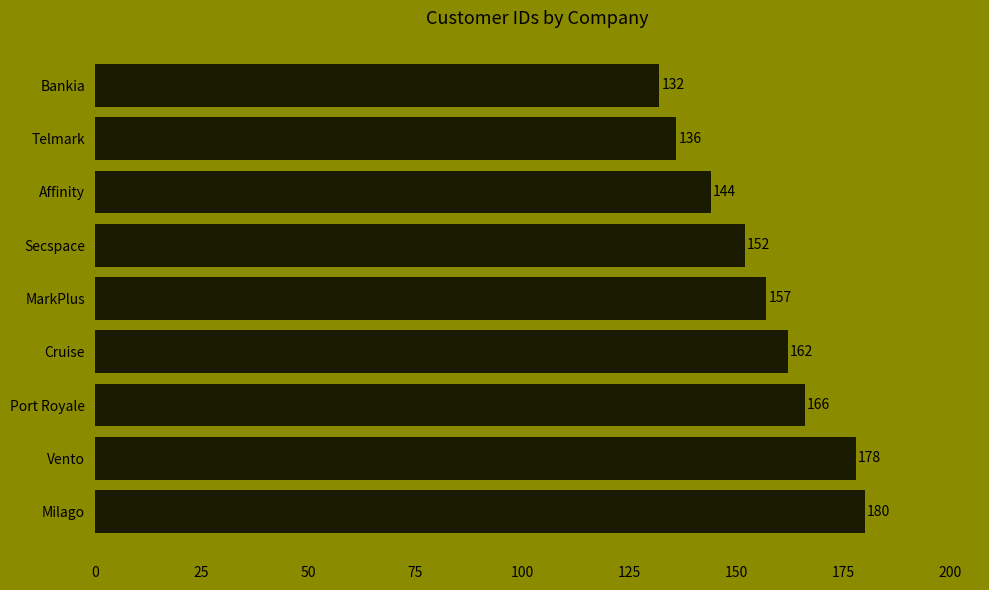

What is the difference between the second highest and minimum values?

46